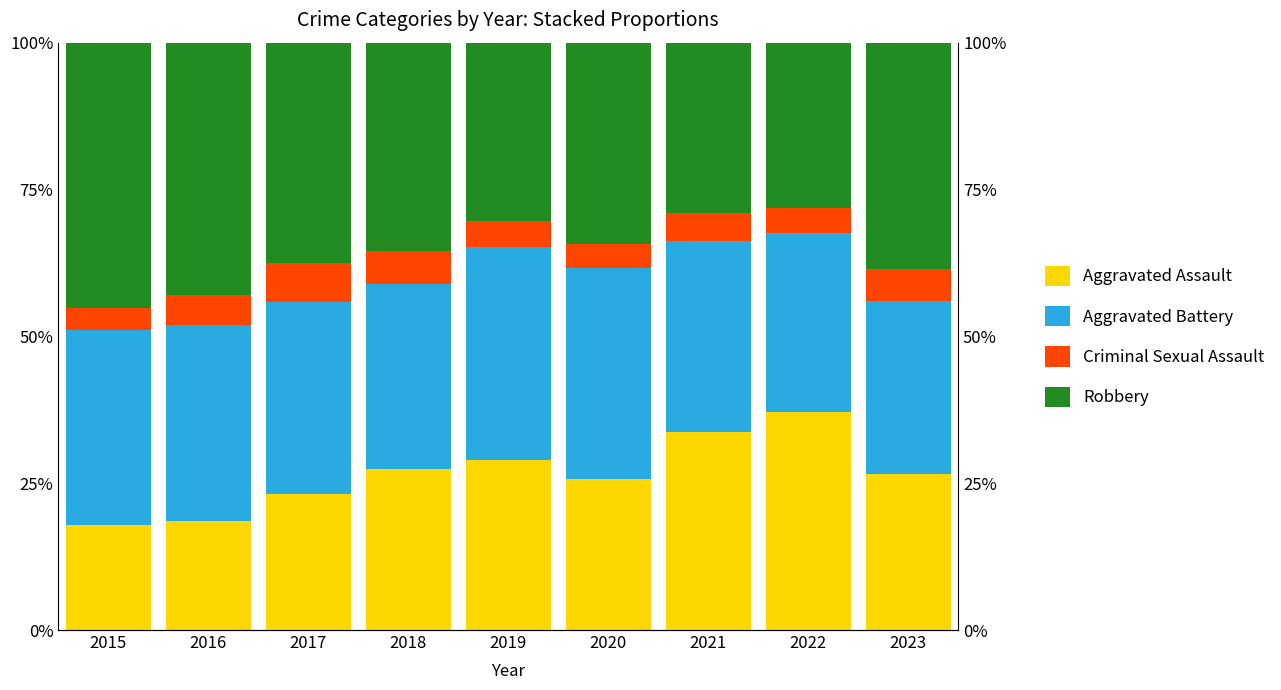

Which has a higher value, 2017 or 2022?

2022